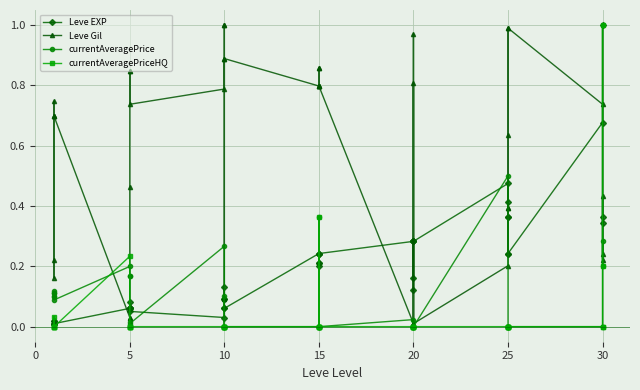

How many data points does each series have?

40